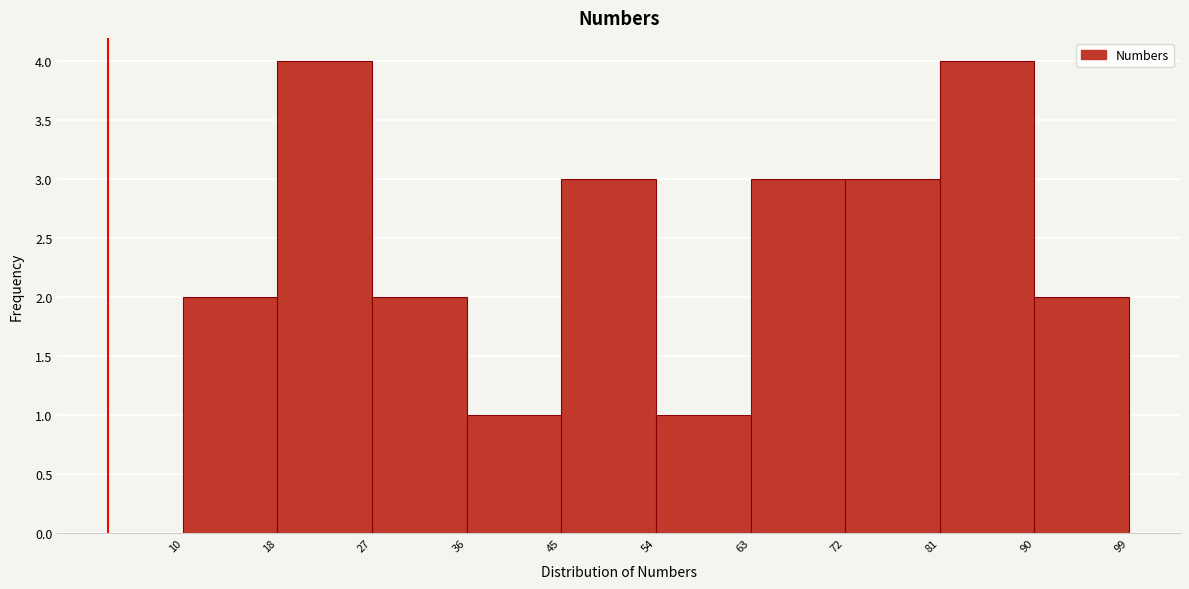

How tall is the bar that spans 10 to 18 on the x-axis? The values are not printed on the chart, so give them approximately, as read against the axis.

2